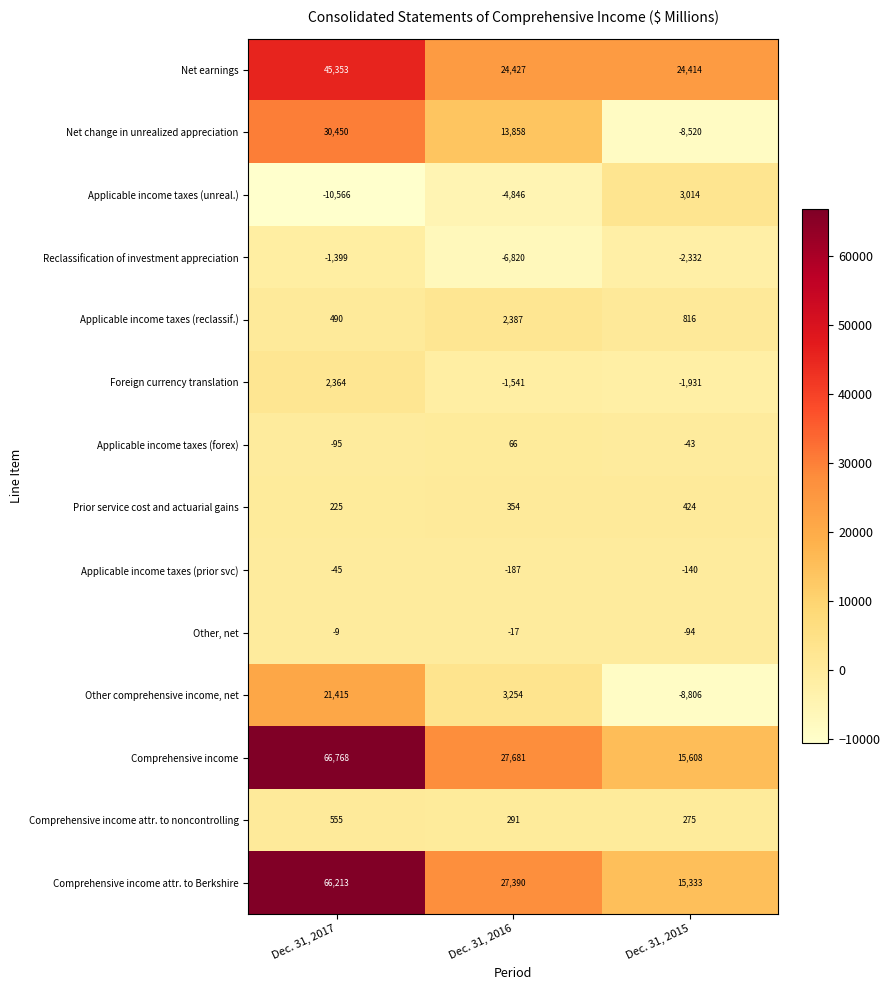

The value of Applicable income taxes (prior svc) at Dec. 31, 2017 is -29. True or false?

False